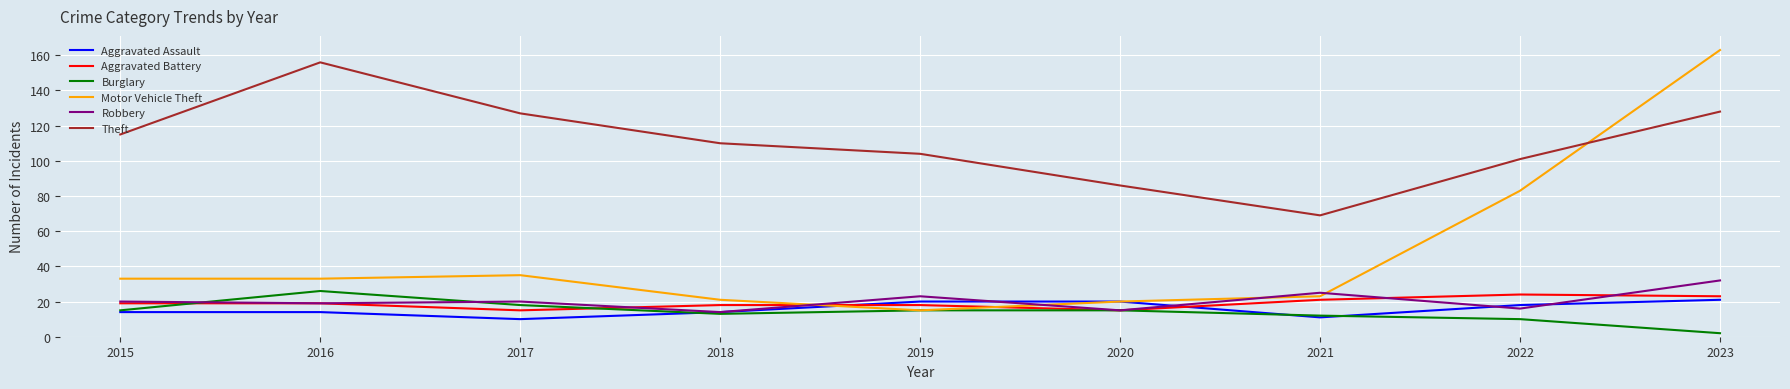

Which category has the lowest value across all series?

2023